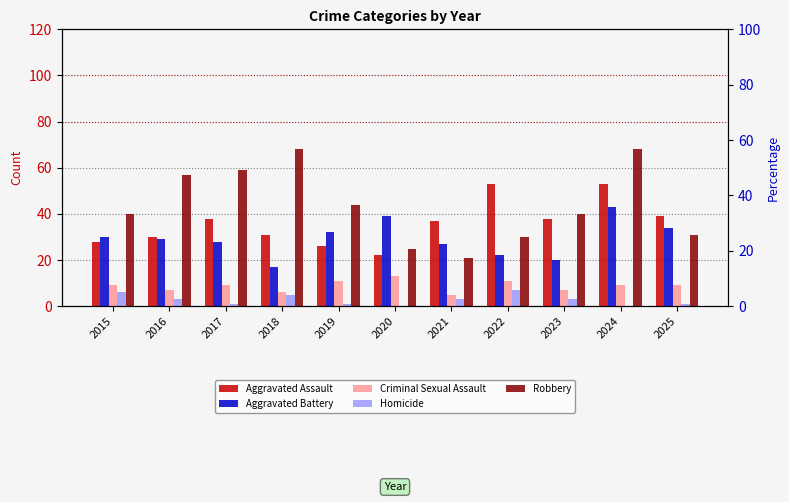

Which series has the widest spread of values?

Robbery